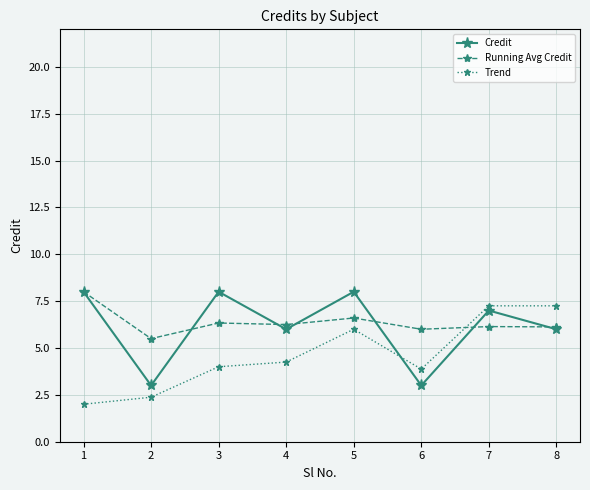

How many interior local peaks does the Credit series have?

3